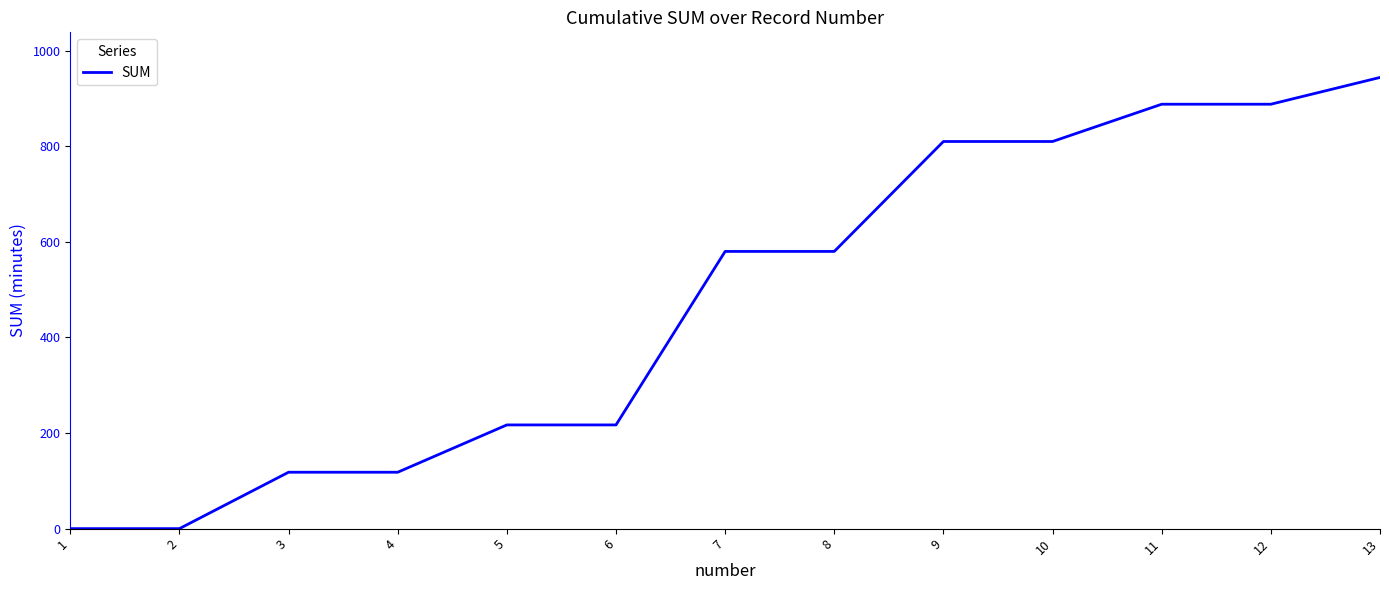

What is the ratio of the value at 12 to the value at 10?

1.1